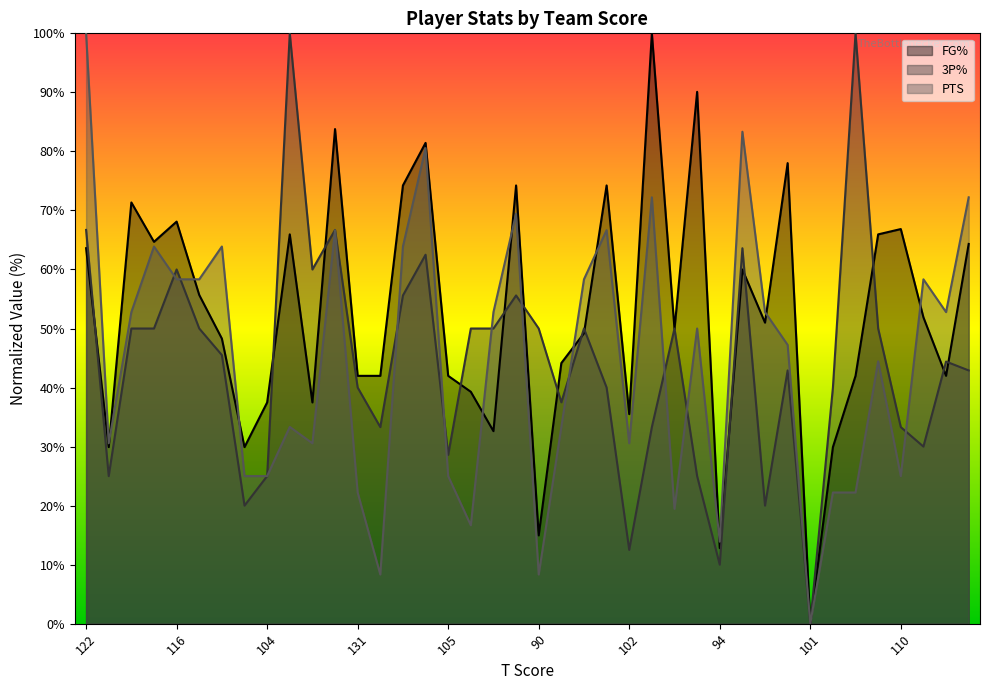

At 89, list the series in order from largest to smallest.

3P%, FG%, PTS